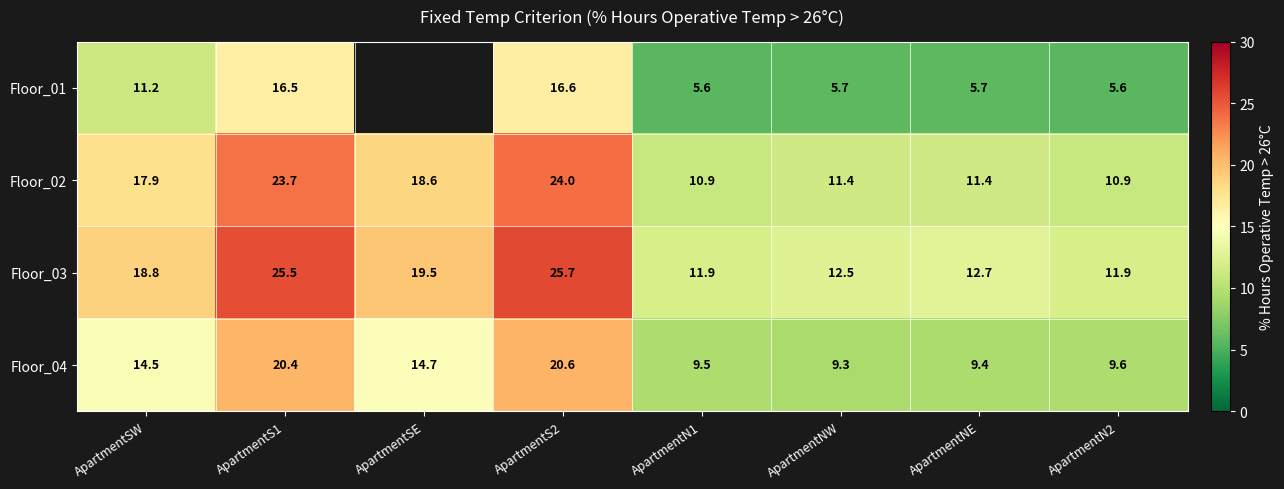

Which has a higher value, ApartmentSE or ApartmentN1?

ApartmentN1